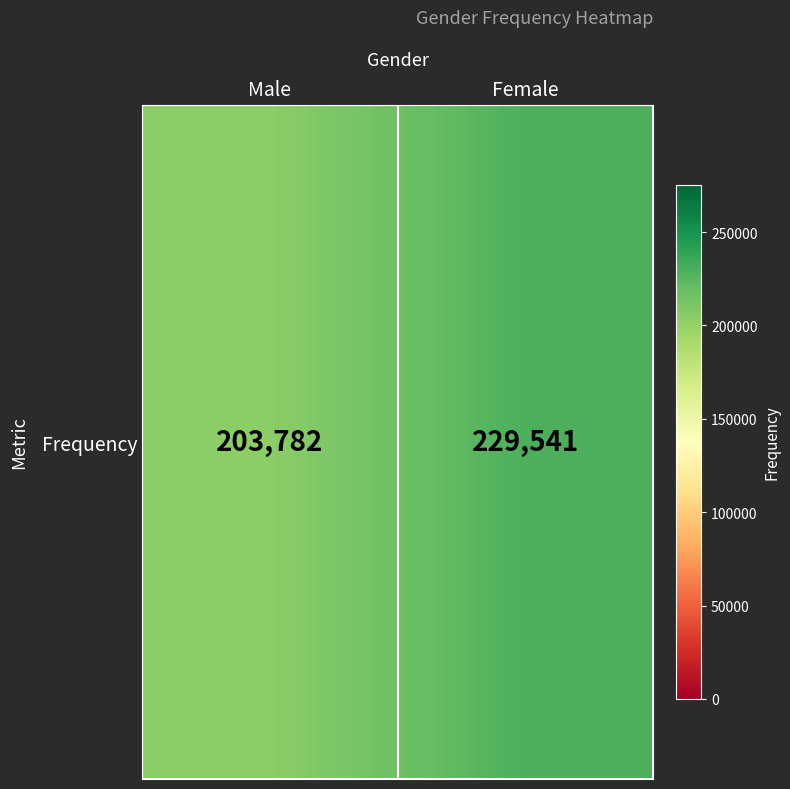

Which has a higher value, Female or Male?

Female